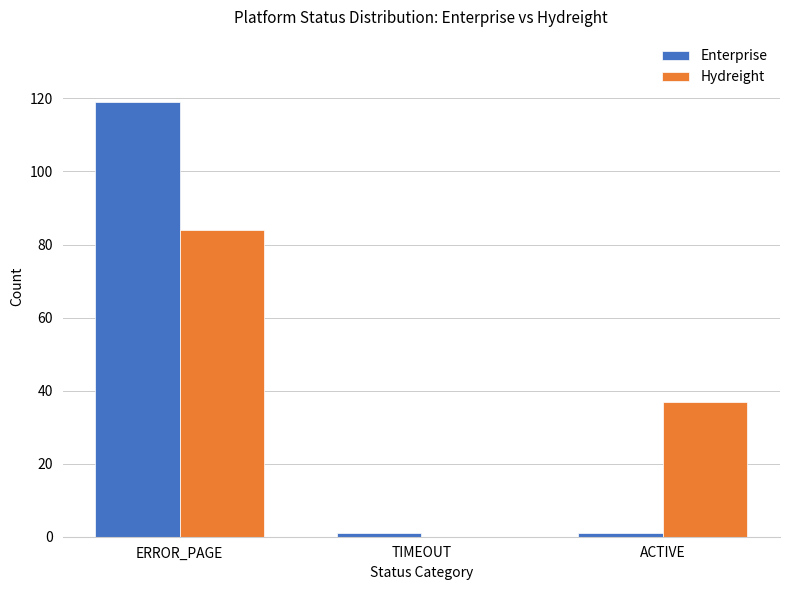

At which label does Enterprise reach its peak?

ERROR_PAGE